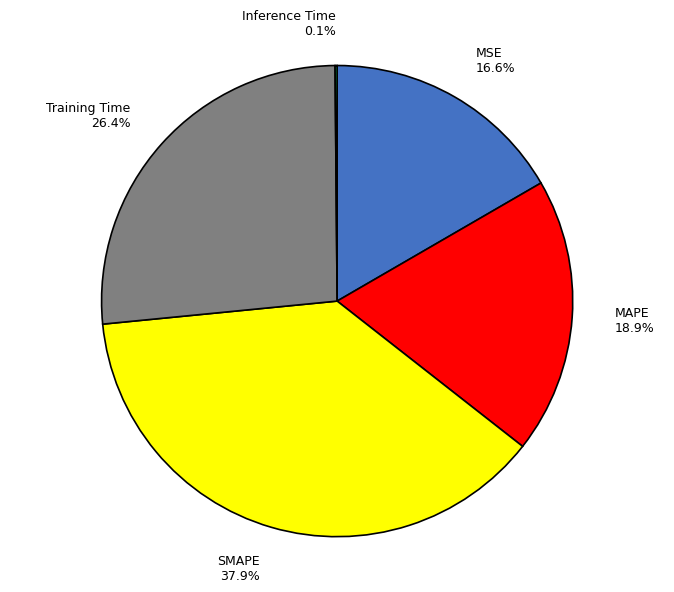

Does Training Time represent more than half of the total?

No